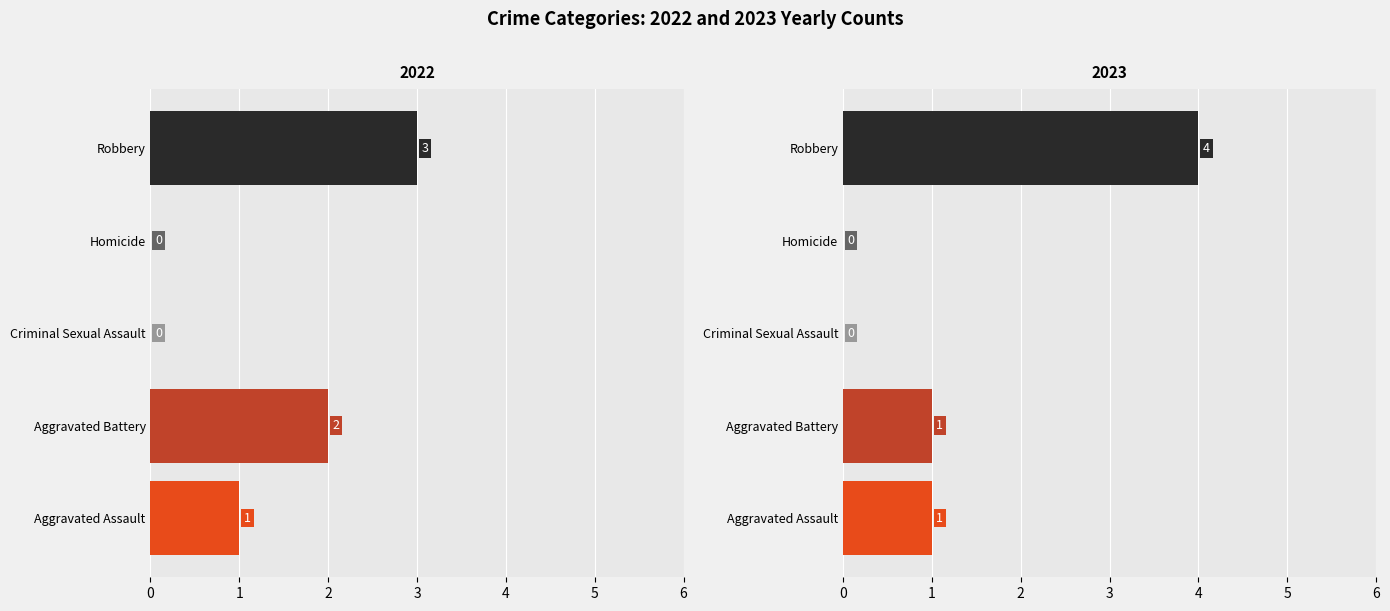

At which label is 2022 closest to 1?

Aggravated Assault